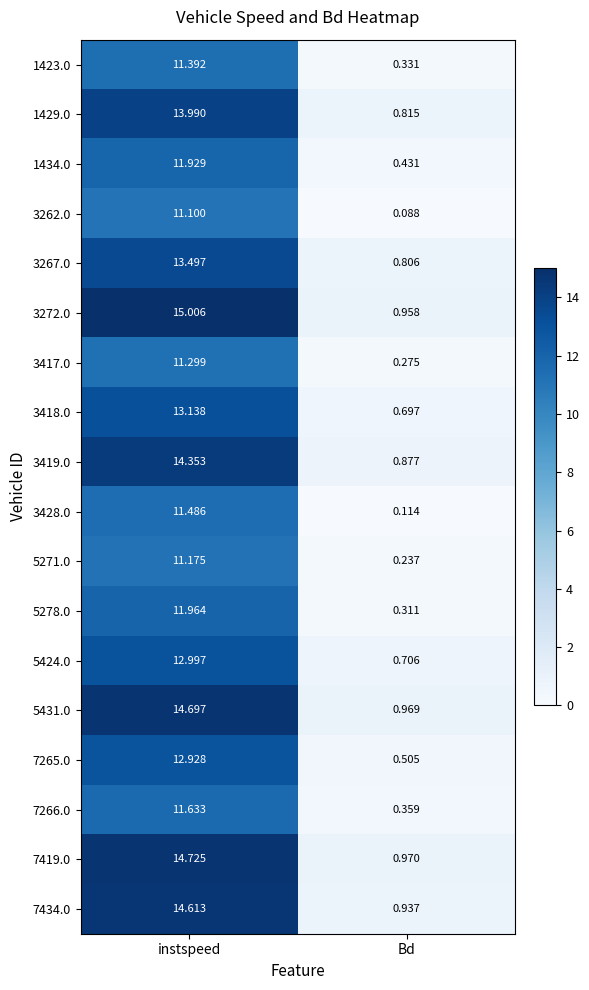

How many categories are shown in the chart?

2